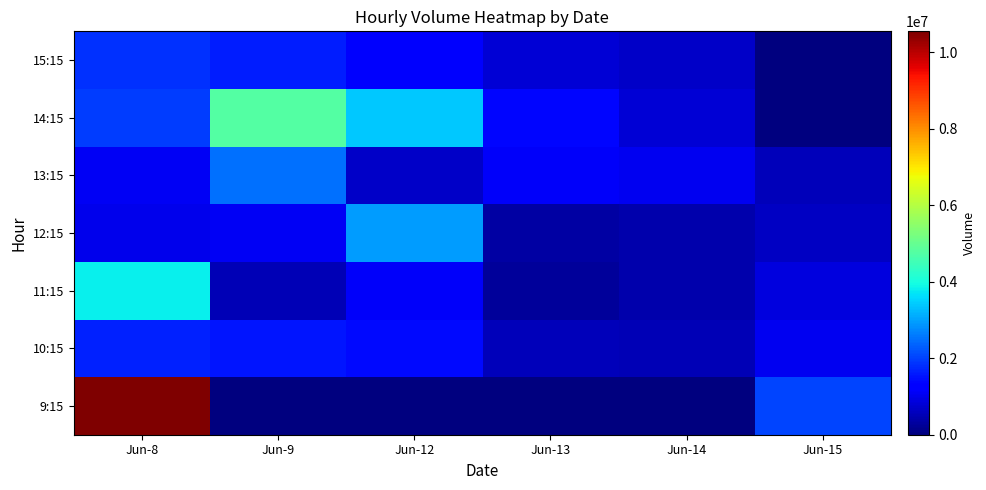

What is the difference between the highest and lowest values at Jun-8?

9548828